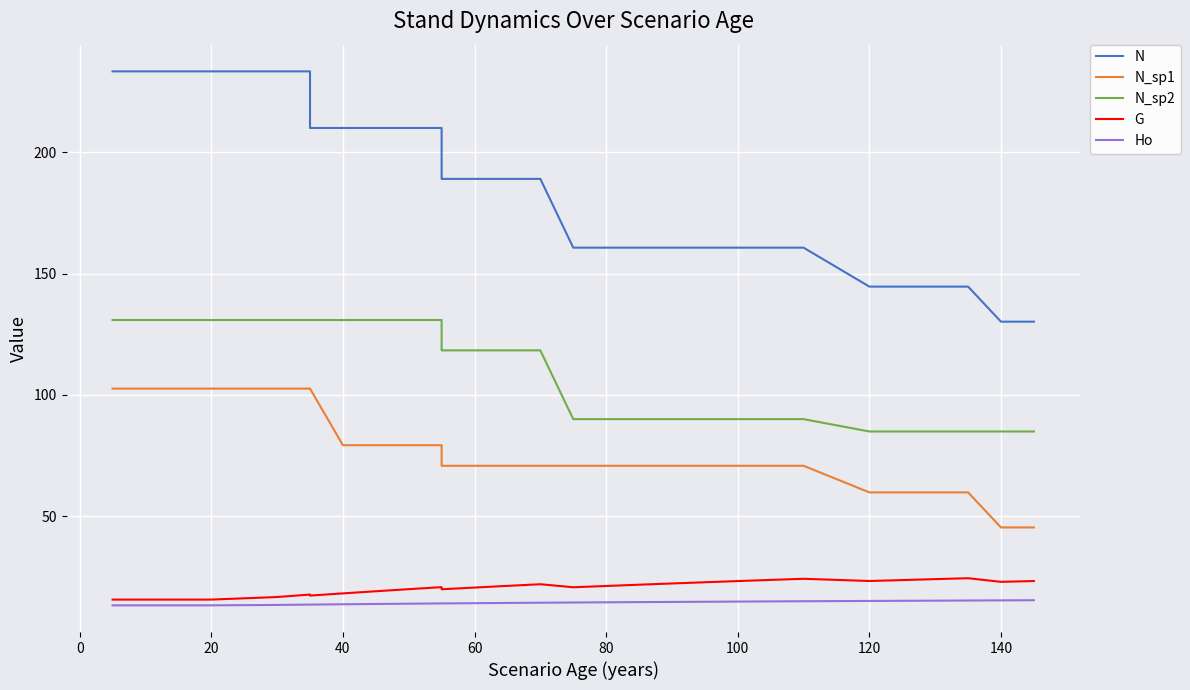

How many categories are shown in the chart?

31